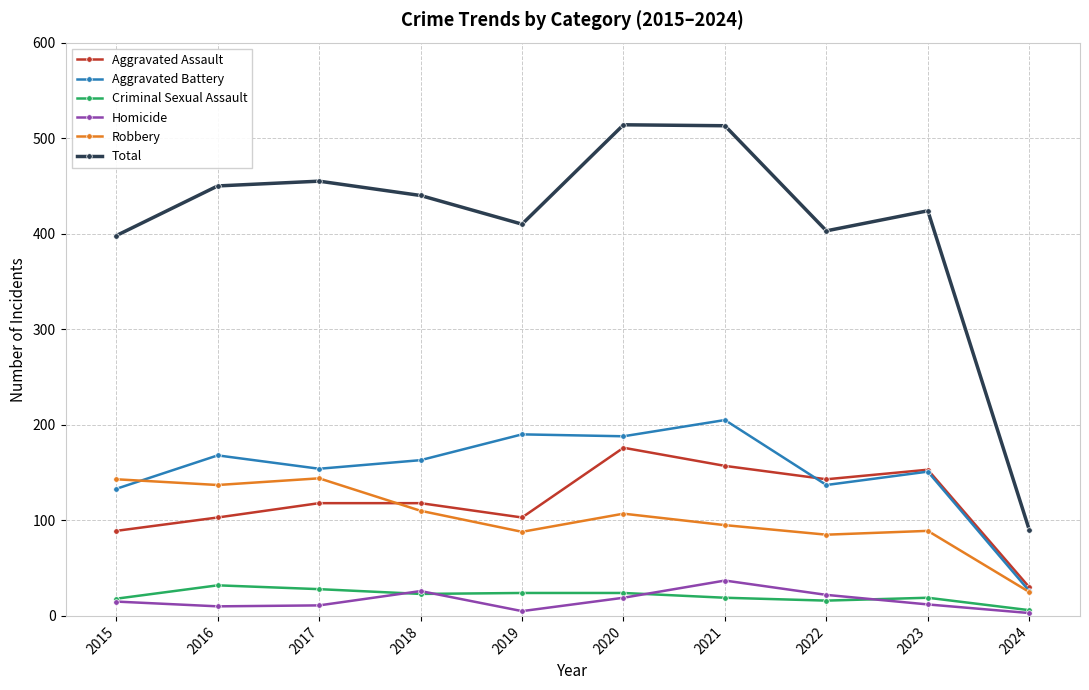

At which label is Total closest to 302?

2015